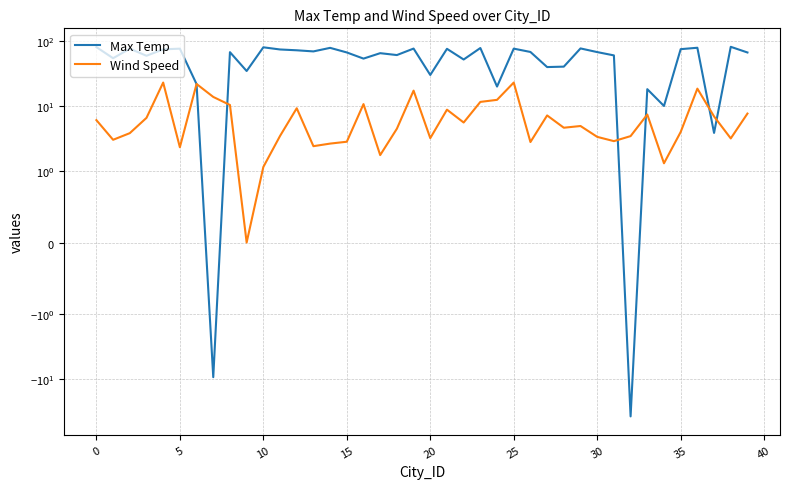

What is the difference between the maximum and minimum values in the Max Temp series?

120.0